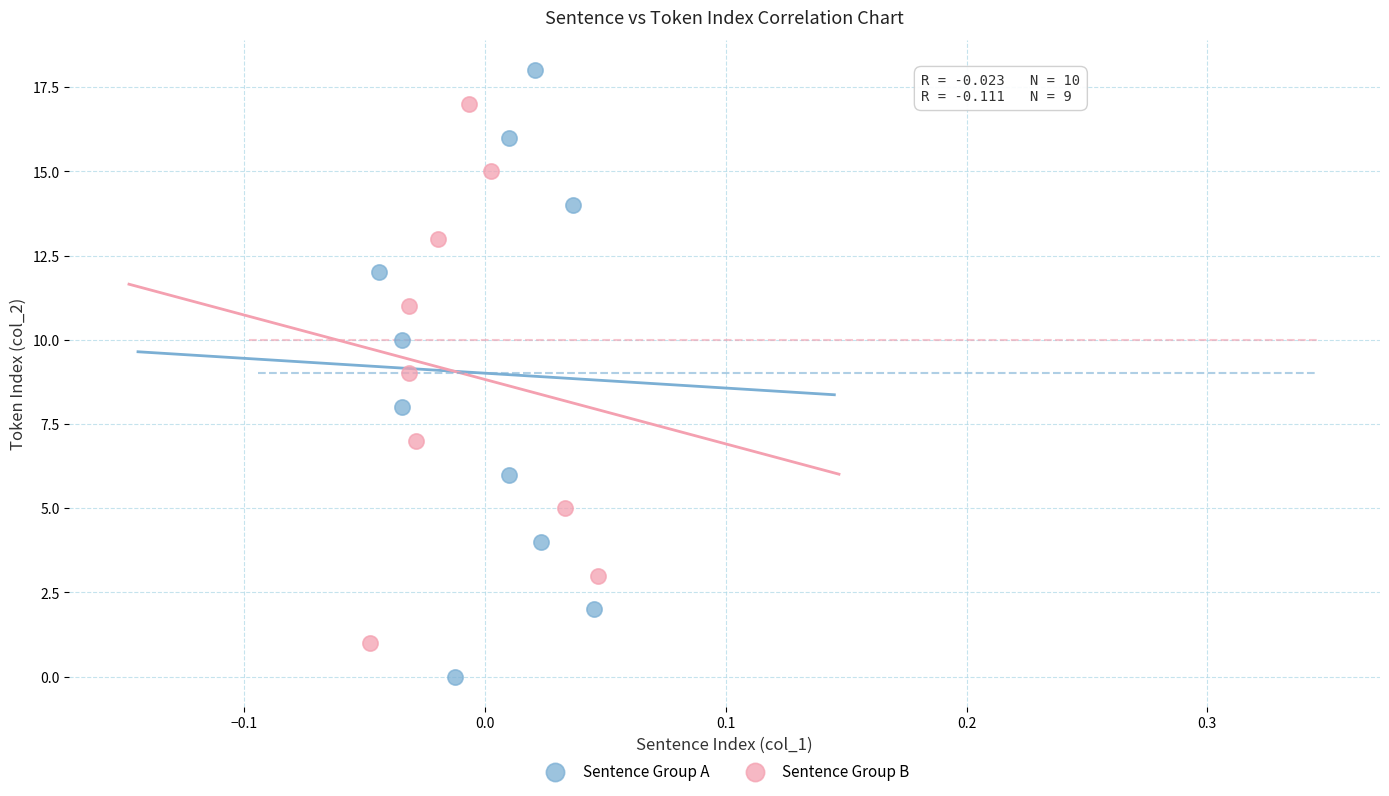

Which series has the largest Y range (max minus min)?

Sentence Group A